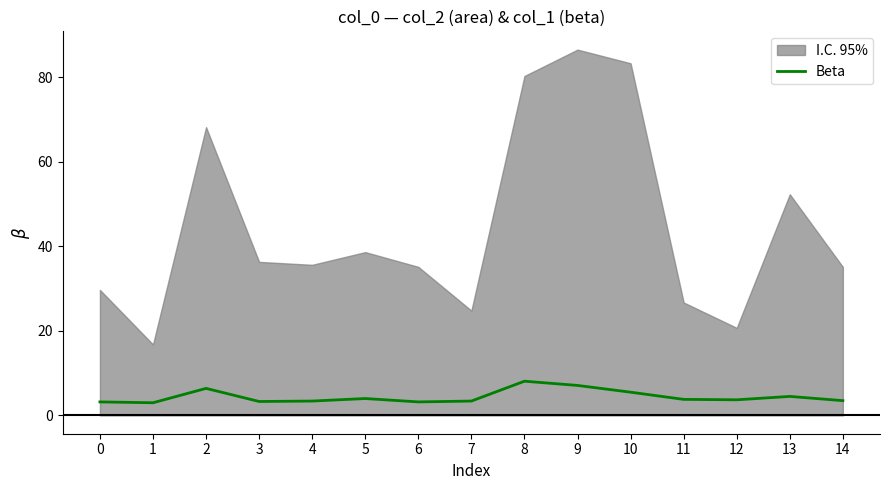

What is the difference between the values at 3 and 5?

0.7